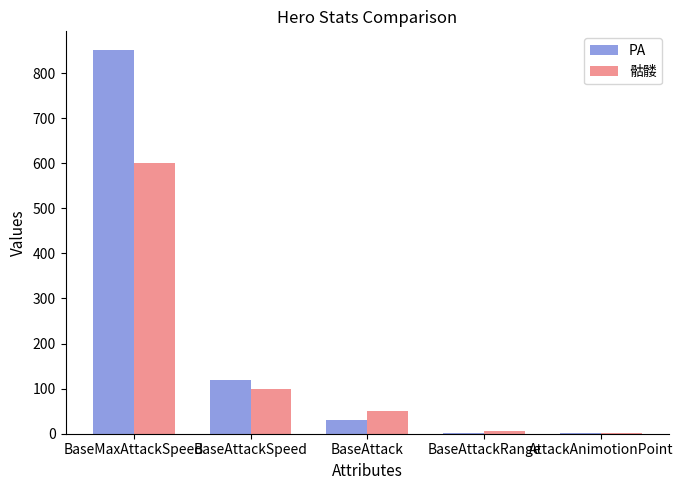

Between BaseMaxAttackSpeed and BaseAttackSpeed, which series saw the biggest shift?

PA